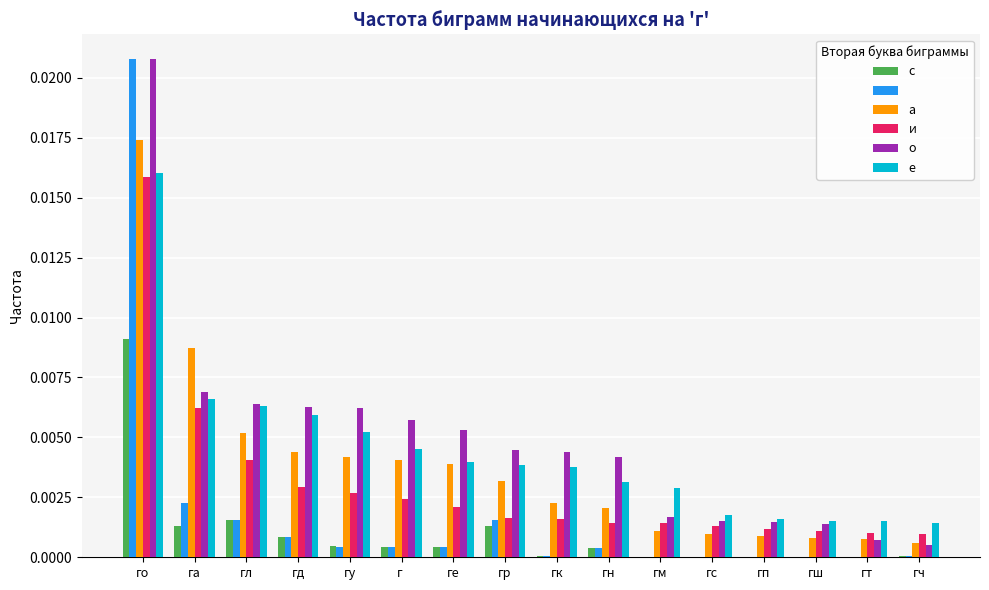

At which category is the sum across all series the highest?

го